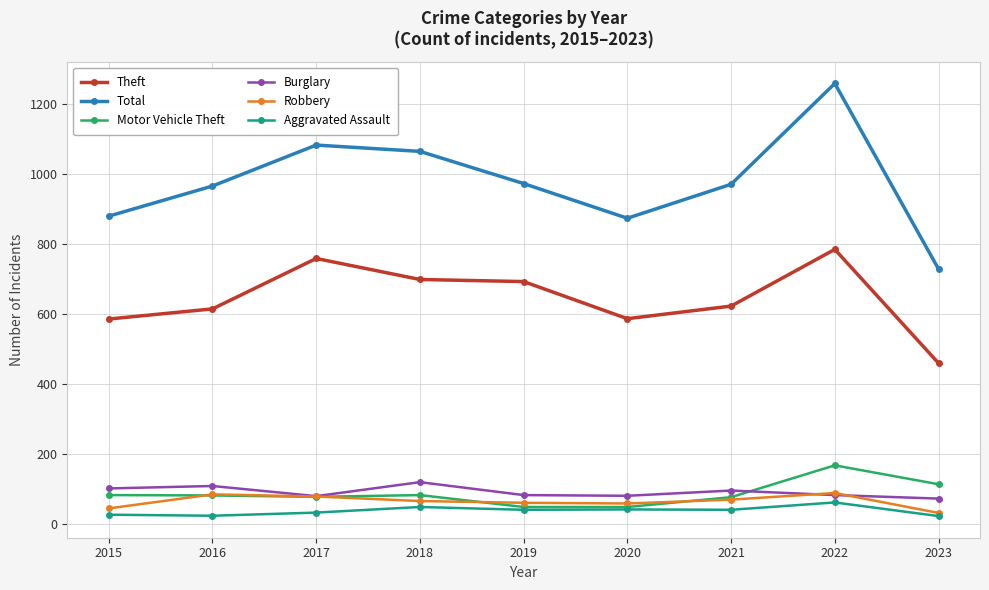

Between 2018 and 2022, which series saw the biggest shift?

Total